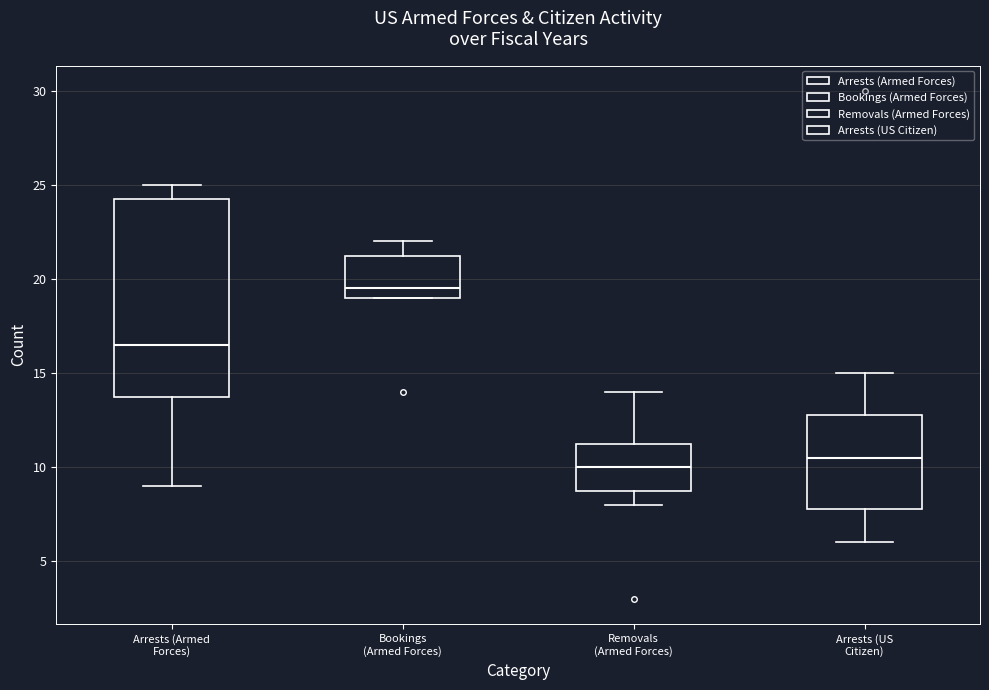

Where is the lower edge of the box for Bookings (Armed Forces) on the y-axis? The values are not printed on the chart, so give them approximately, as read against the axis.

19.0